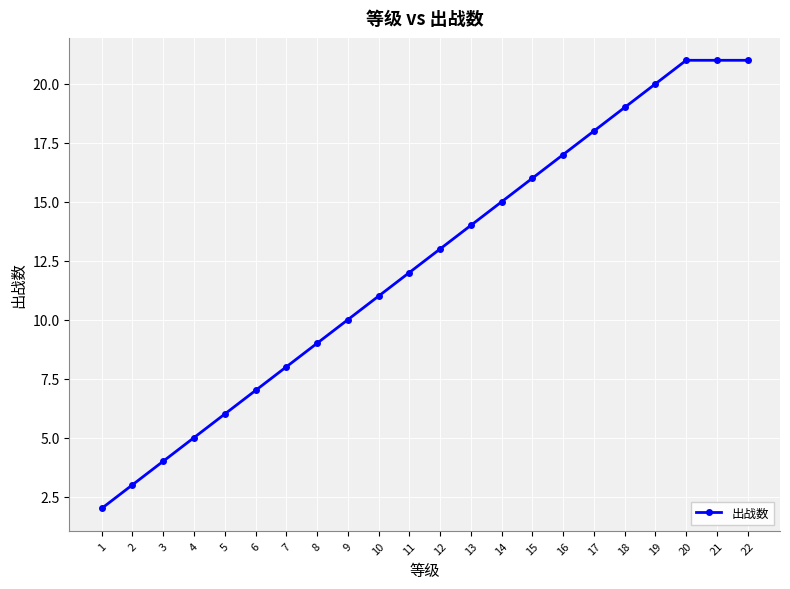

Between 10 and 6, which is larger?

10